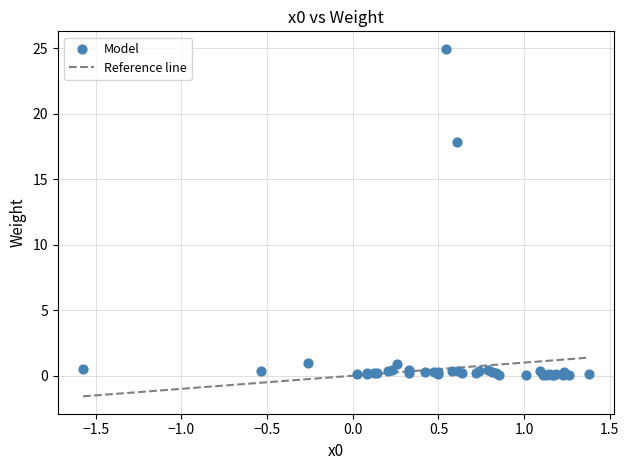

What Y value in the scatter plot is closest to 12?

17.9